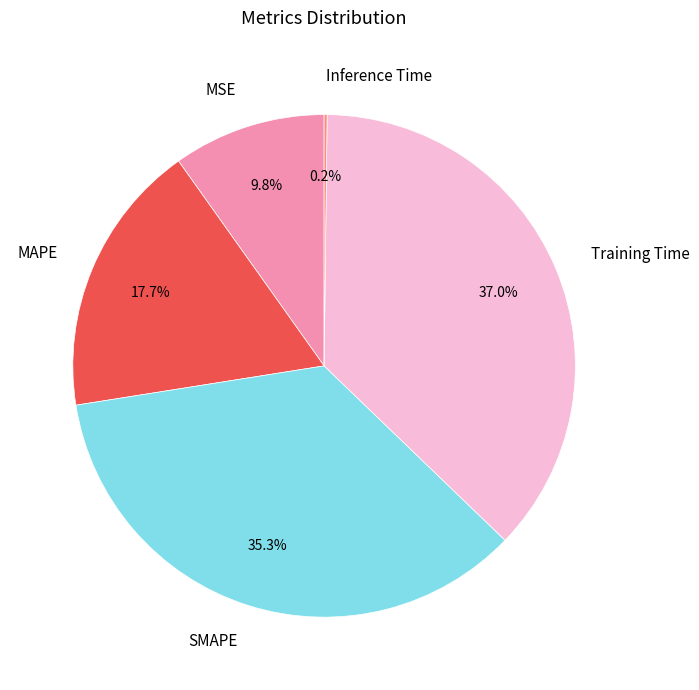

True or false: SMAPE accounts for 50% of the total.

False